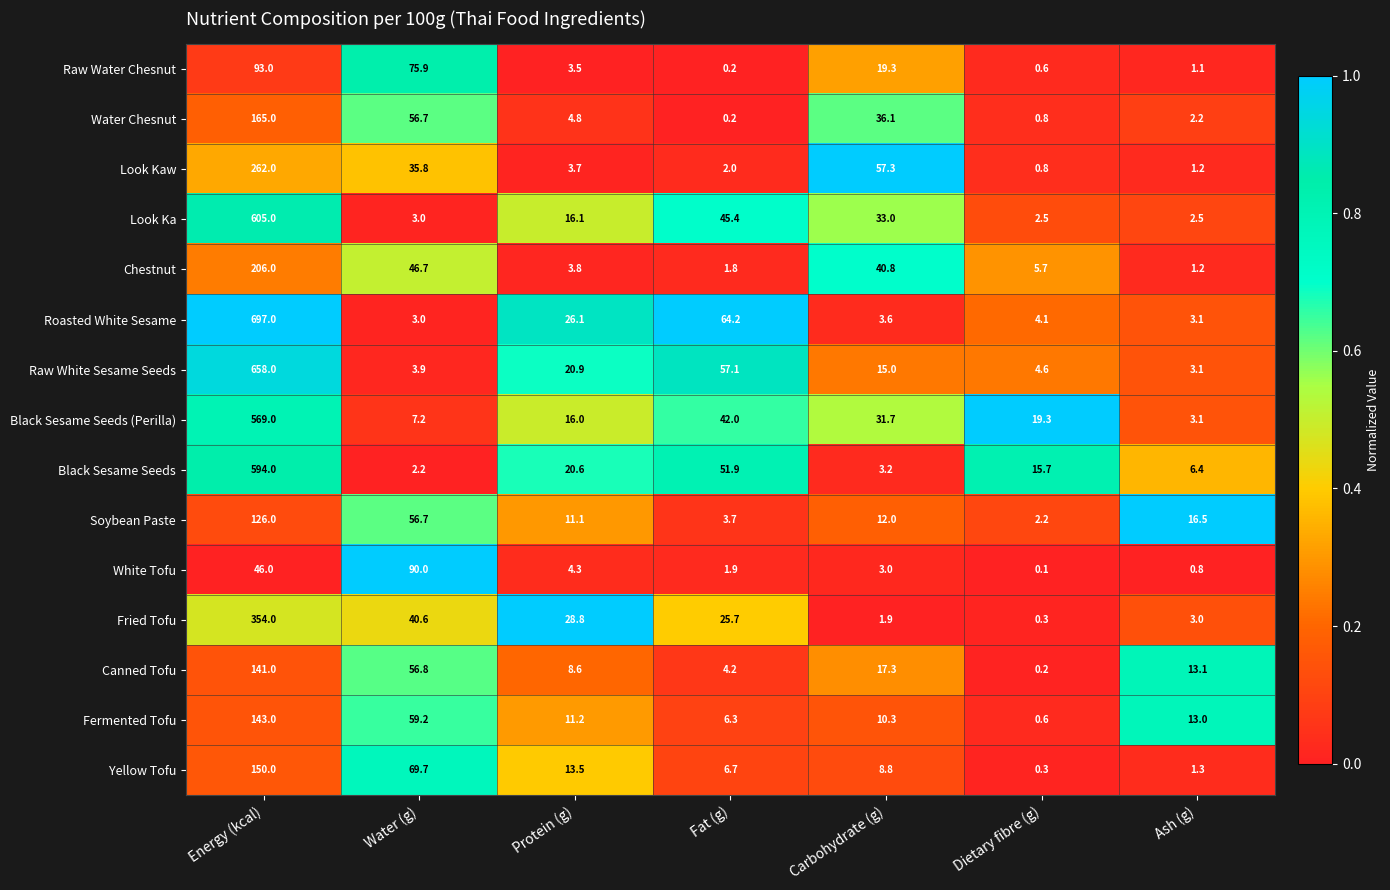

At which category is the sum across all series the highest?

Energy (kcal)